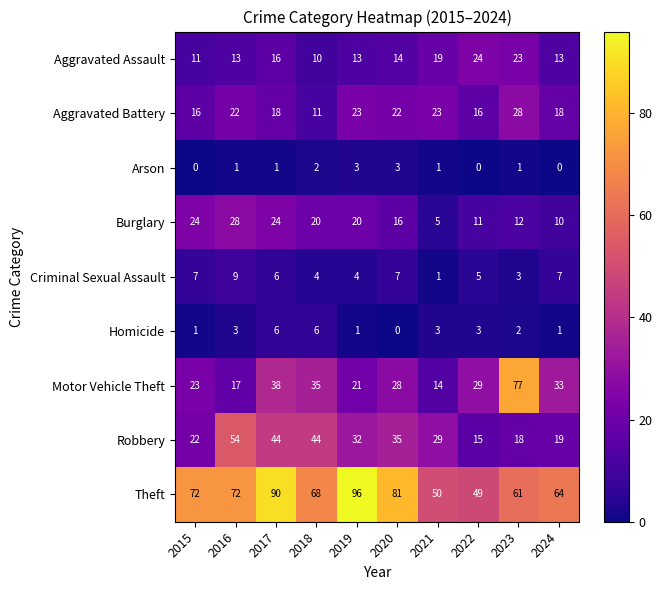

What is the difference between the second highest and minimum values in the Burglary series?

19